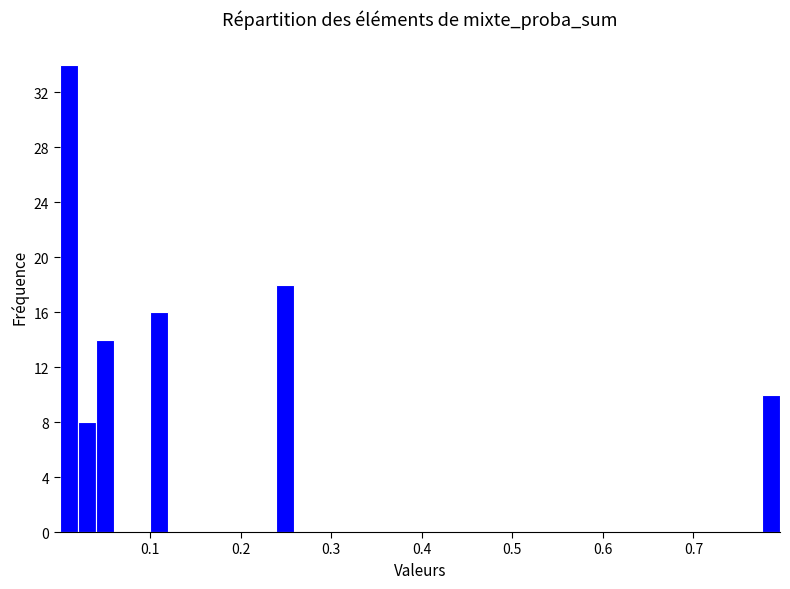

Read against the x-axis, roughly where is the centre of the tallest bar?

0.01